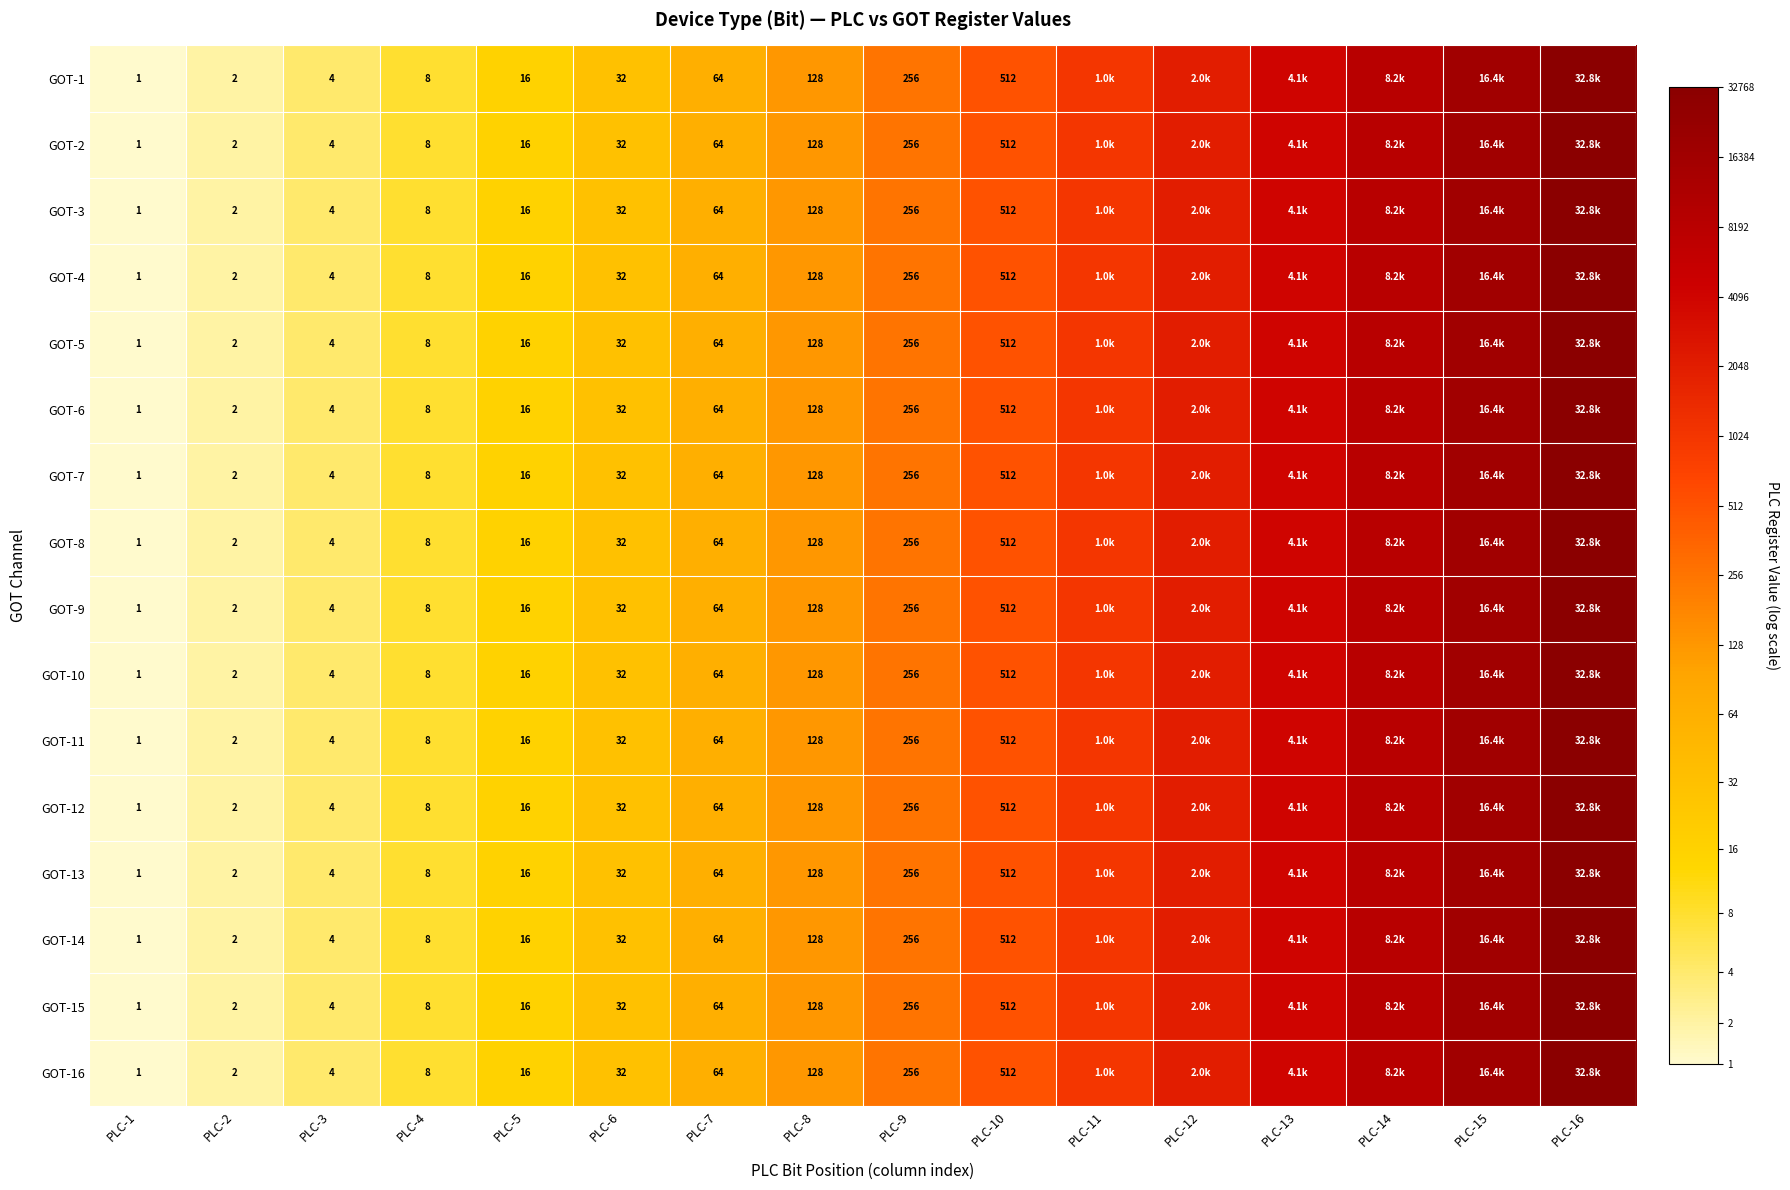

Which category has the lowest value across all series?

PLC-1